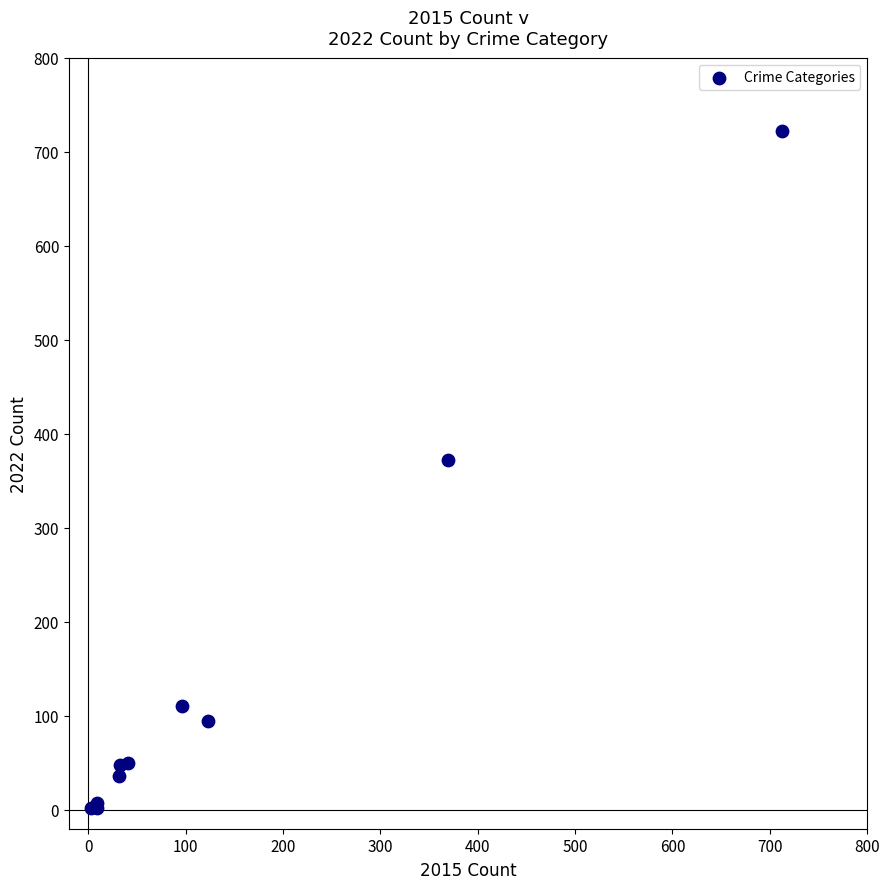

What Y value in the scatter plot is closest to 362?

372